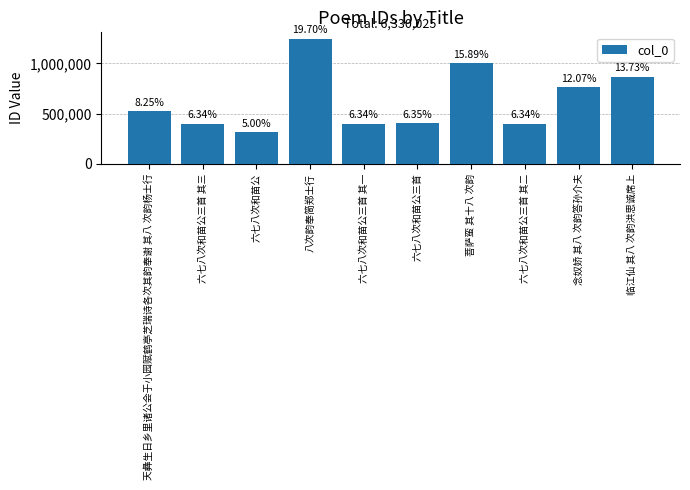

The chart shows a value of 152725 at 六七八次和苗公三首 其二. True or false?

False